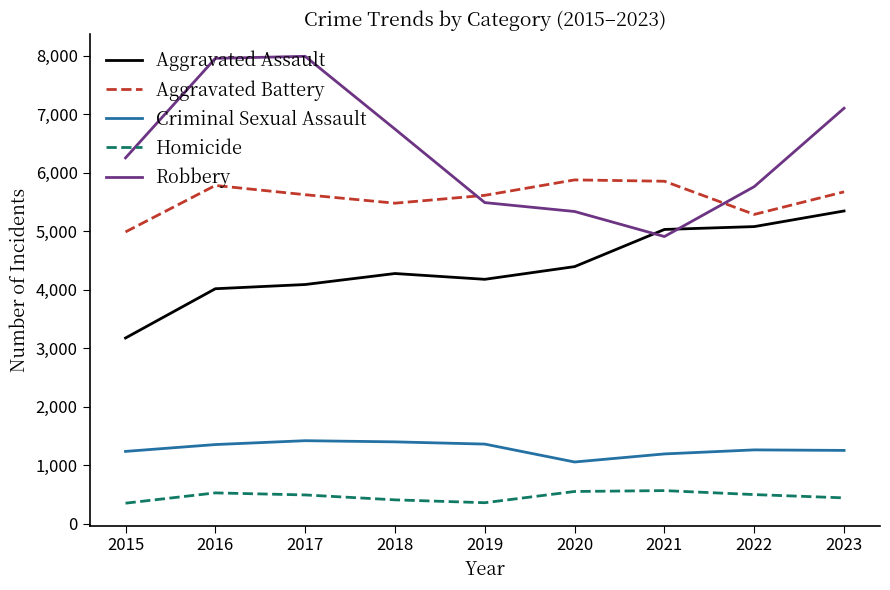

What is the minimum value for Homicide?

352